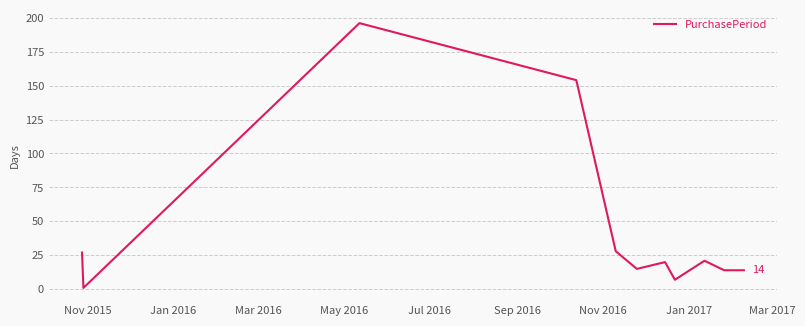

What is the greatest value displayed?

196